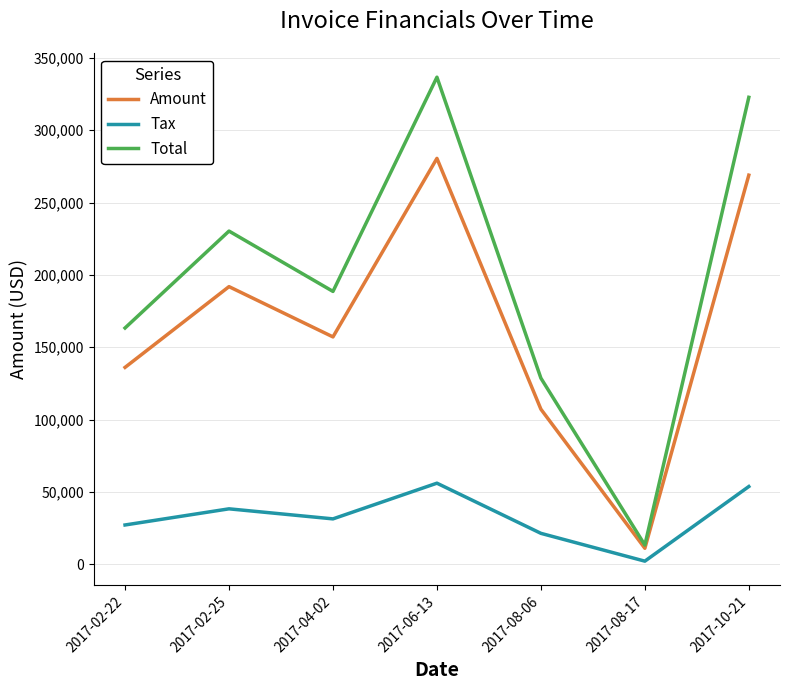

How many categories are shown in the chart?

7